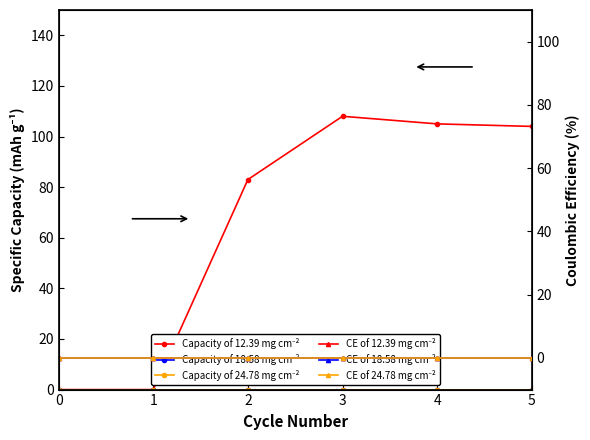

Rank the series by their maximum value, from highest to lowest.

Capacity of 12.39 mg cm⁻², Capacity of 18.58 mg cm⁻², Capacity of 24.78 mg cm⁻², CE of 12.39 mg cm⁻², CE of 18.58 mg cm⁻², CE of 24.78 mg cm⁻²